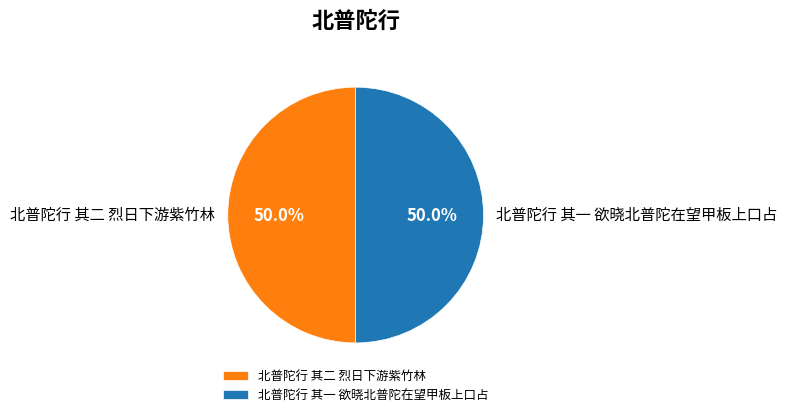

How many segments does this pie chart have?

2